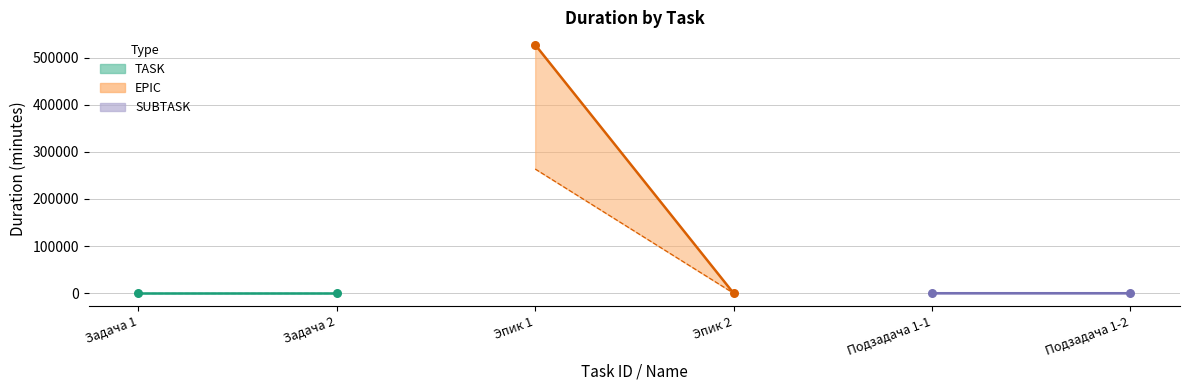

Approximately how many times larger is the value at 3 compared to 6?

17571.0